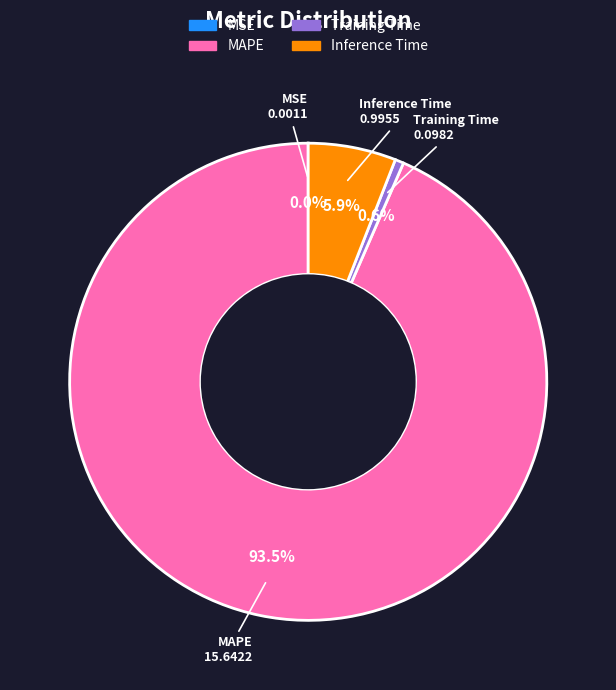

Which category has the biggest portion of the pie?

MAPE